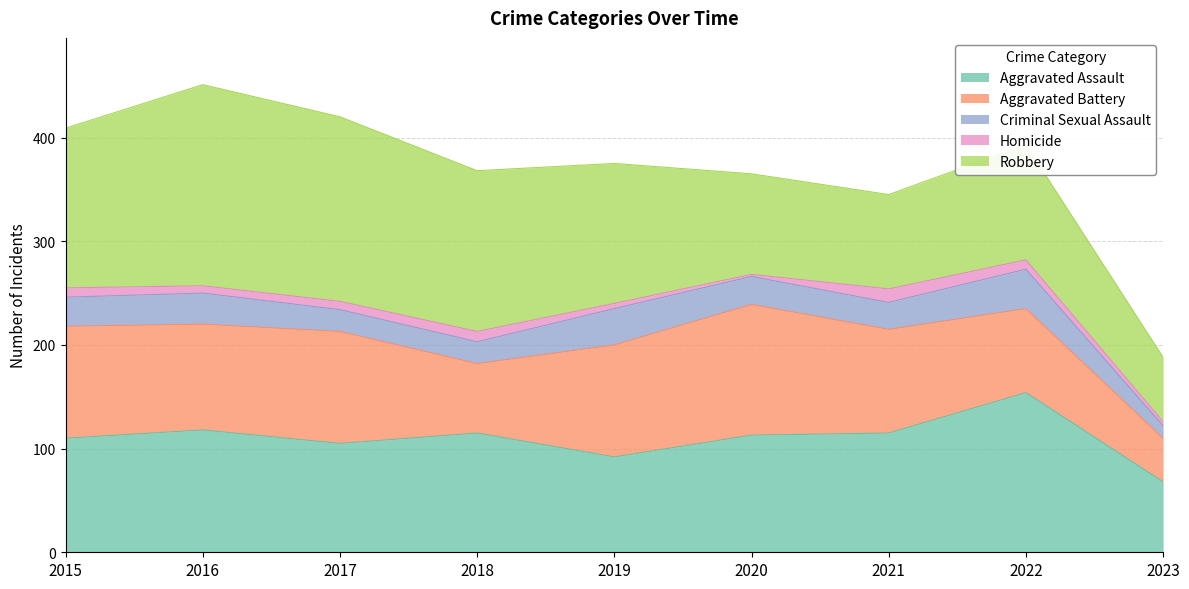

How many times do Robbery and Aggravated Assault cross each other?

1